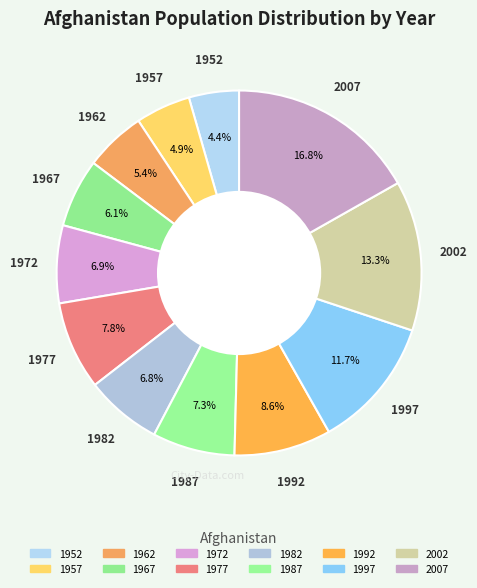

Combined, do 2007 and 1952 account for over 50%?

No